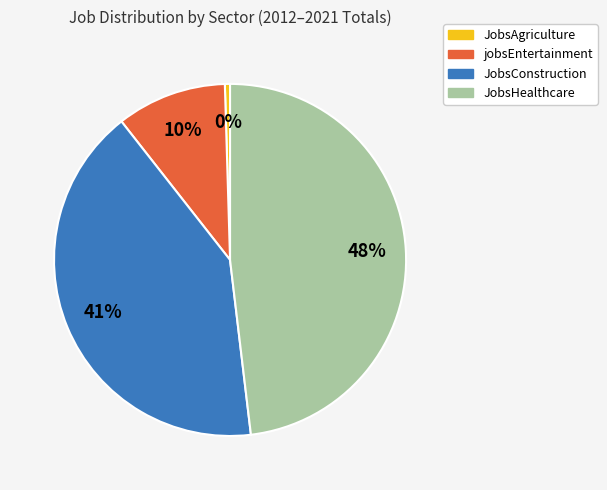

Is there any slice that represents more than half of the pie?

No